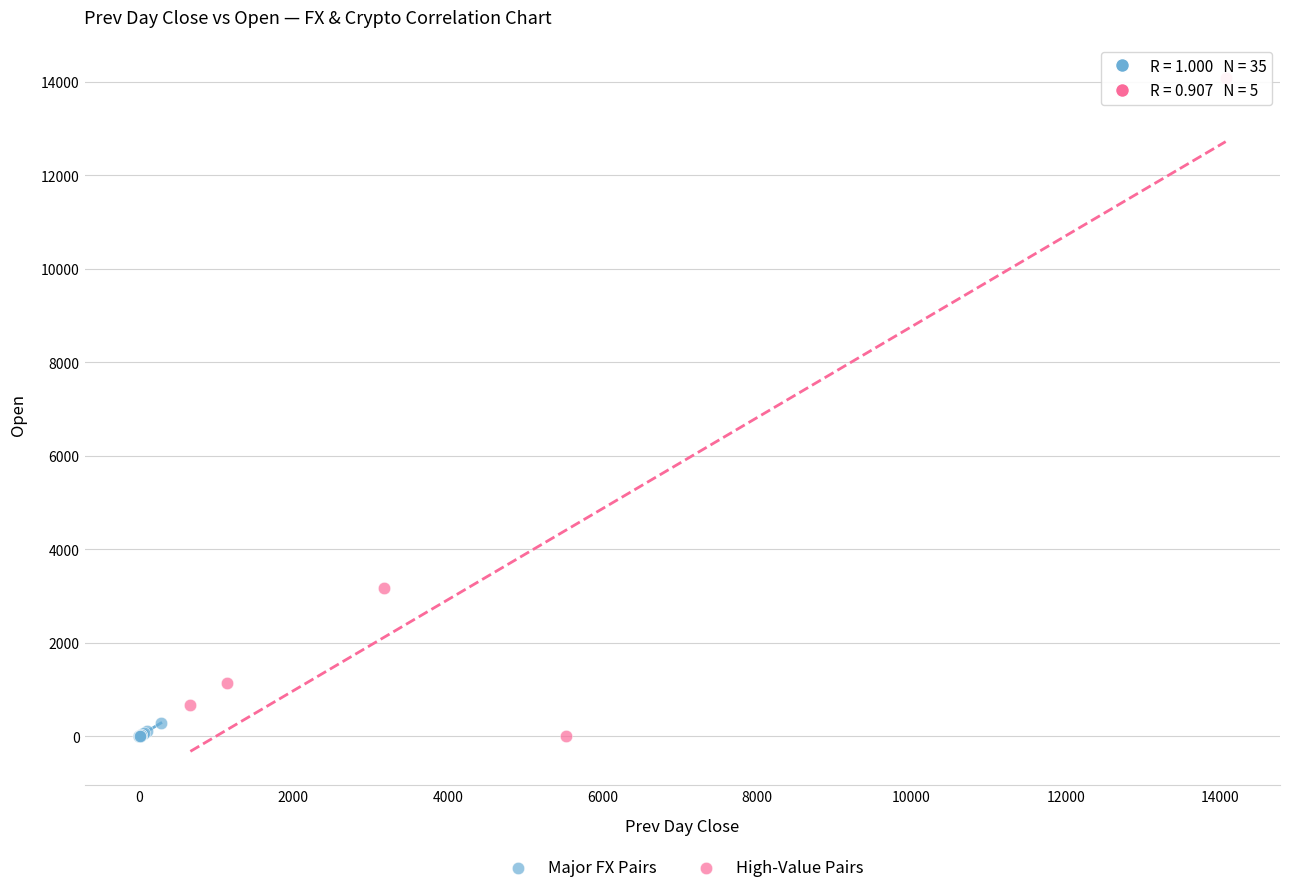

What are all the series names shown in the legend?

Major FX Pairs, High-Value Pairs